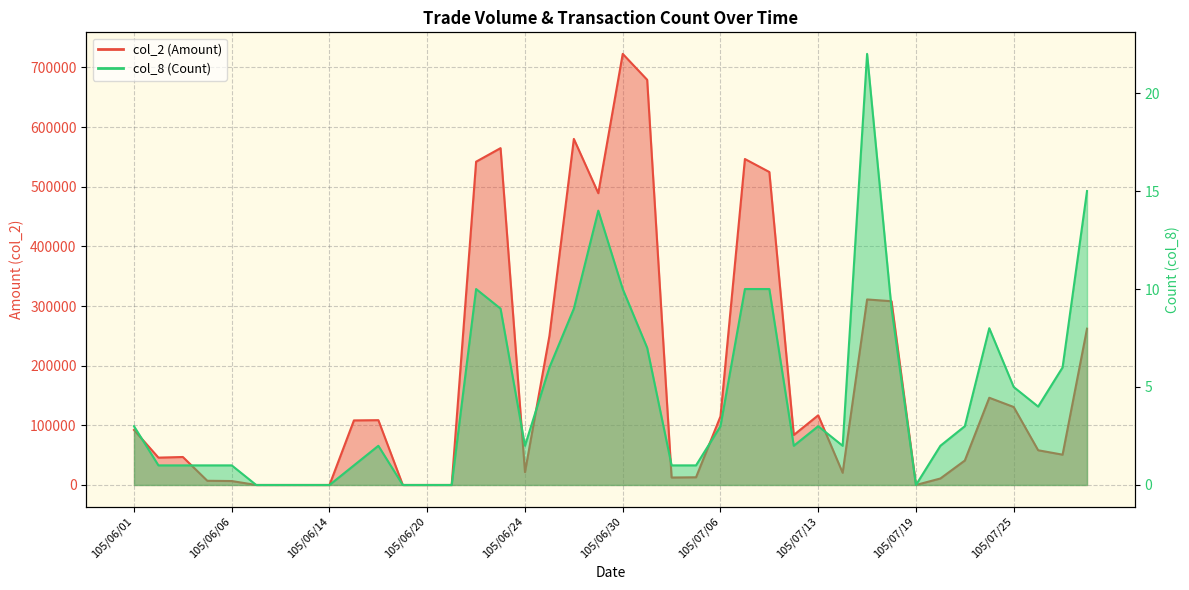

How many interior local peaks does the col_8 (Count) series have?

6